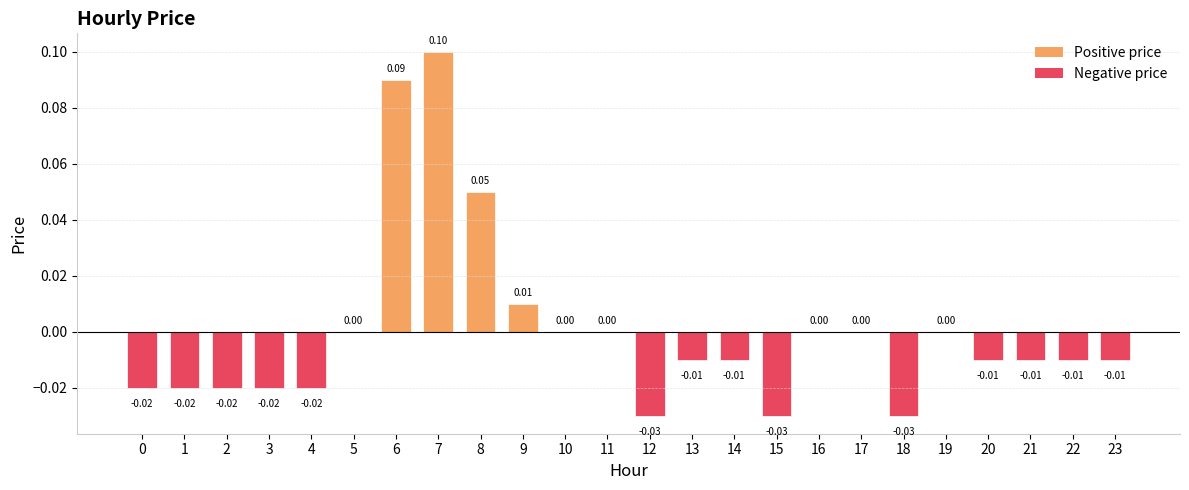

What is the change in value from 0 to 6?

+0.1